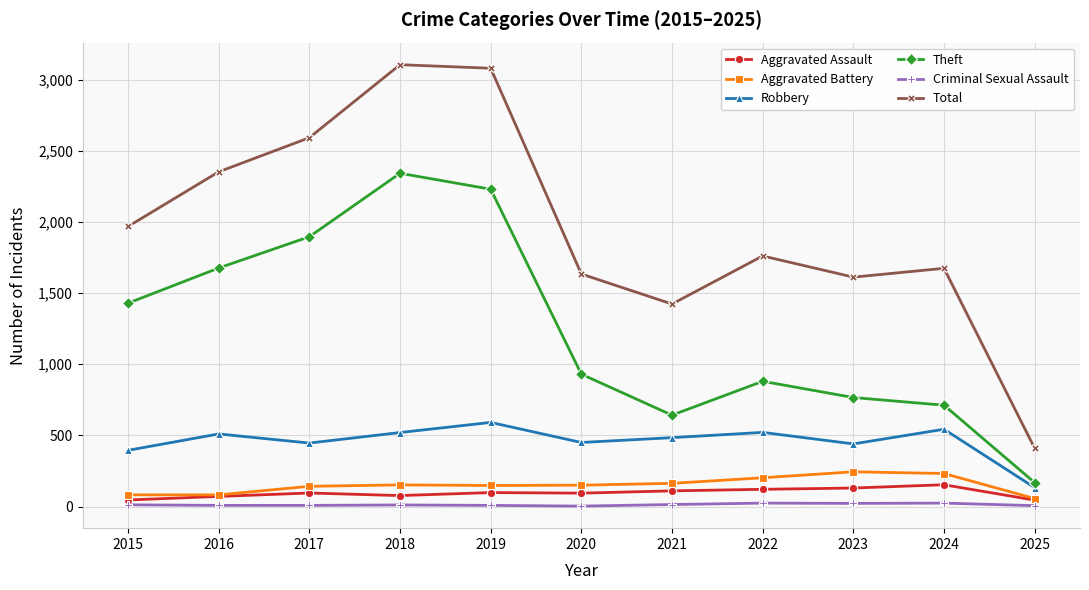

Is the value of Theft at 2021 greater than the value of Criminal Sexual Assault at 2024?

Yes